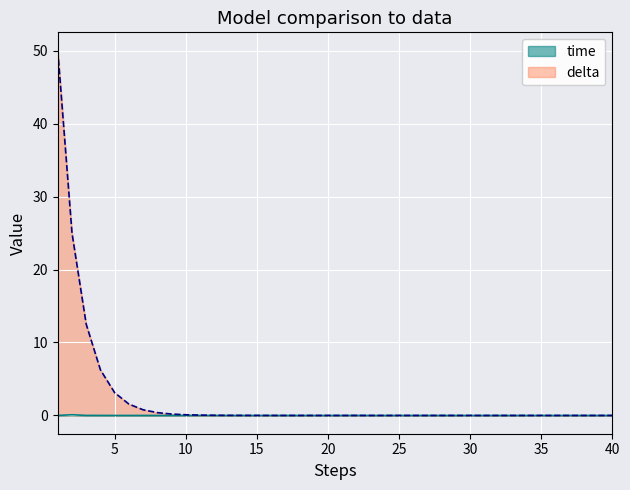

At which category does the chart reach its minimum across all series?

40